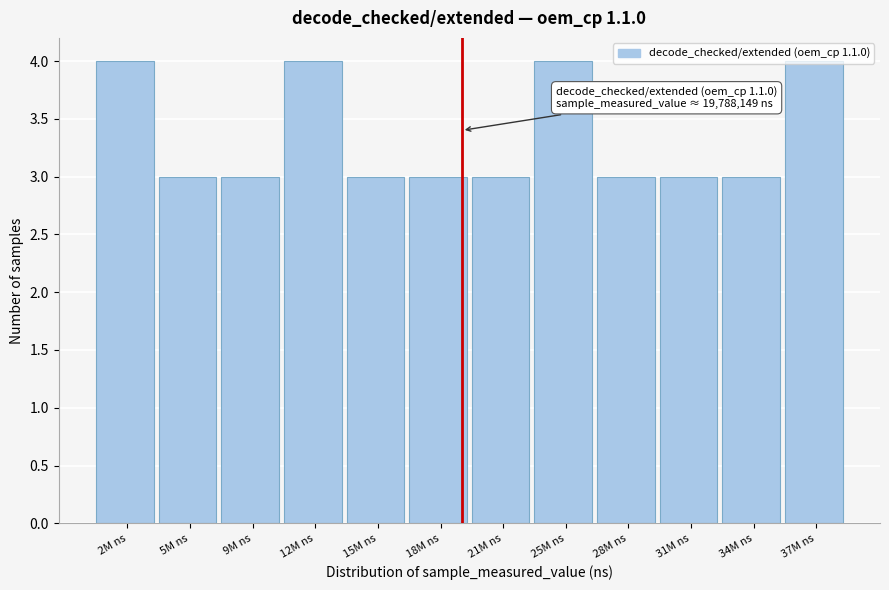

Is it true that the value at 12M ns is 4?

True